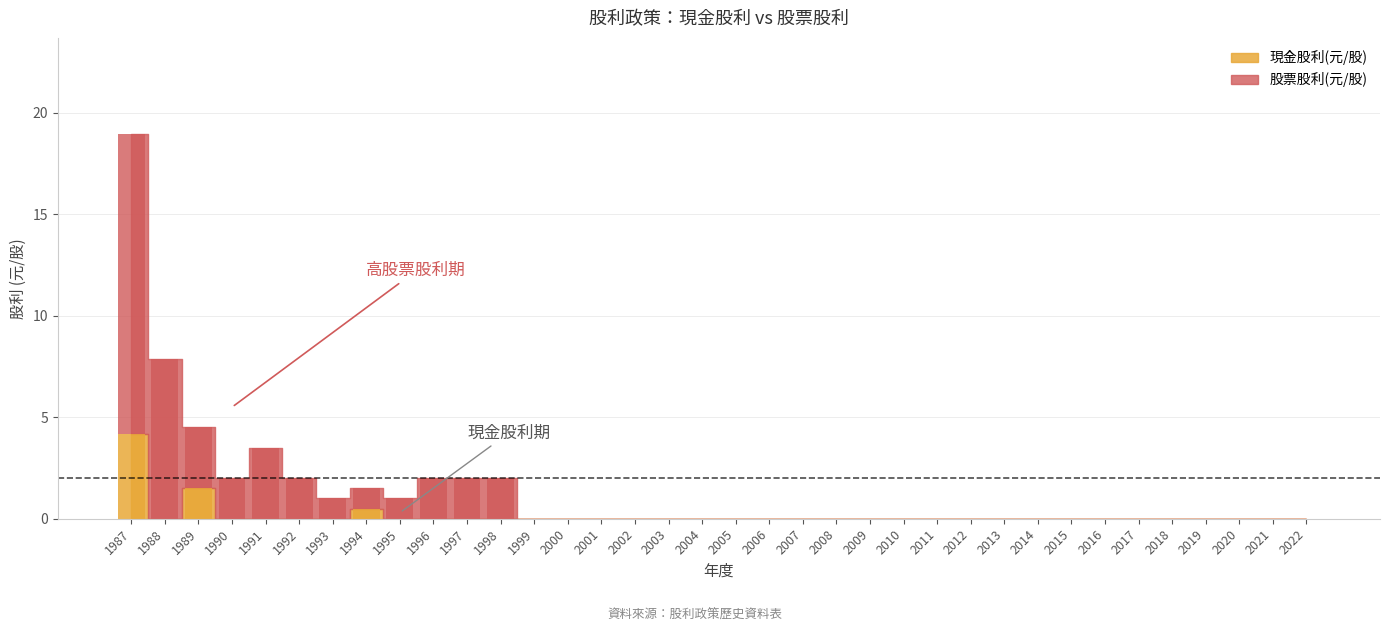

Does the chart contain any negative values?

No